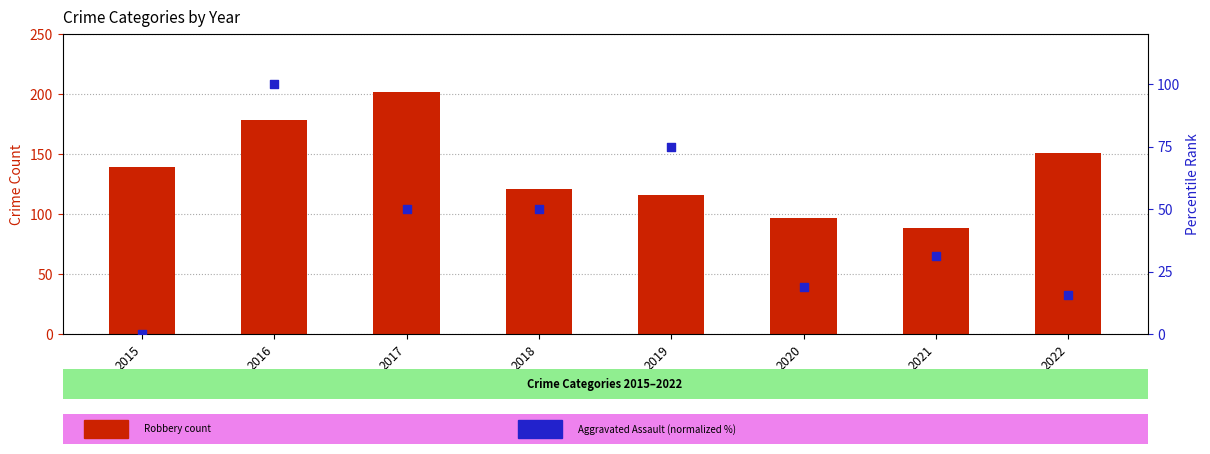

At which category is the sum across all series the highest?

2016